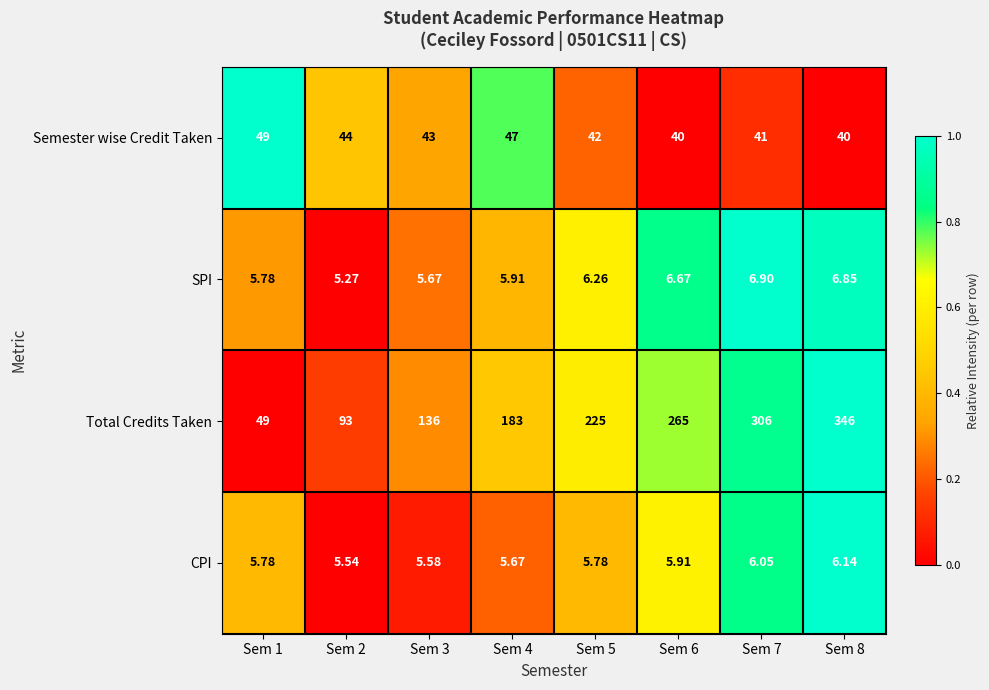

Which series has the largest total across all categories?

Total Credits Taken